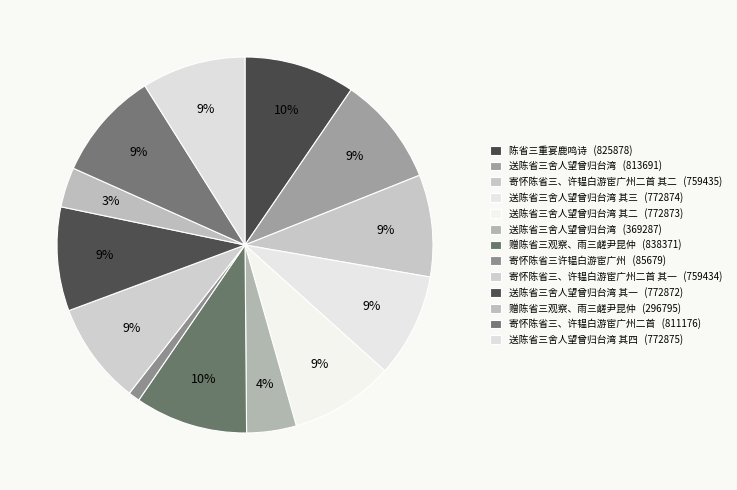

Which slice is the smallest?

寄怀陈省三许韫白游宦广州